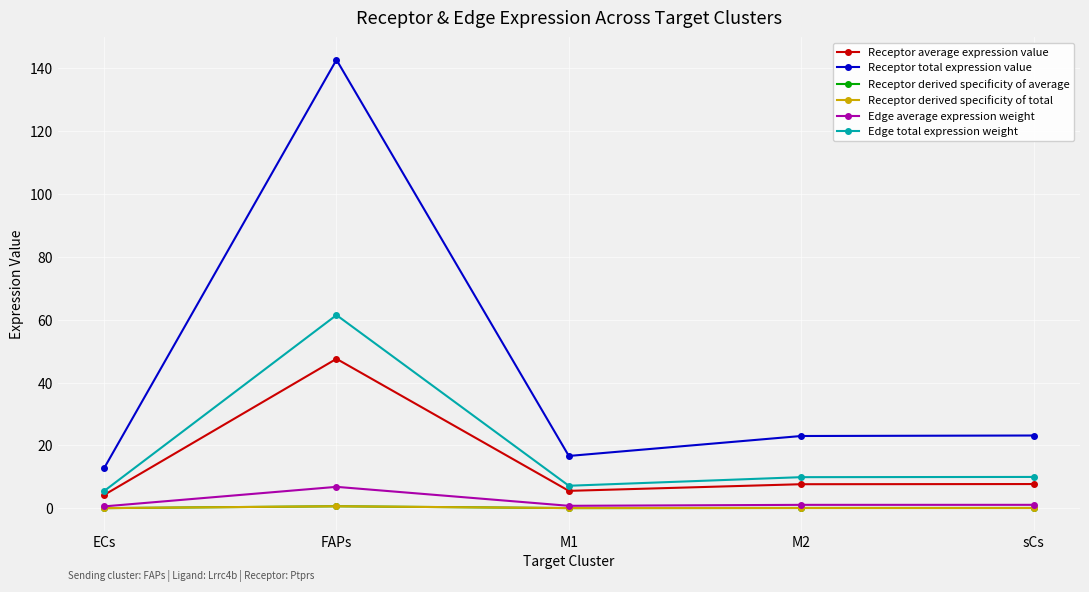

Is this an area chart (filled region under the line)?

No